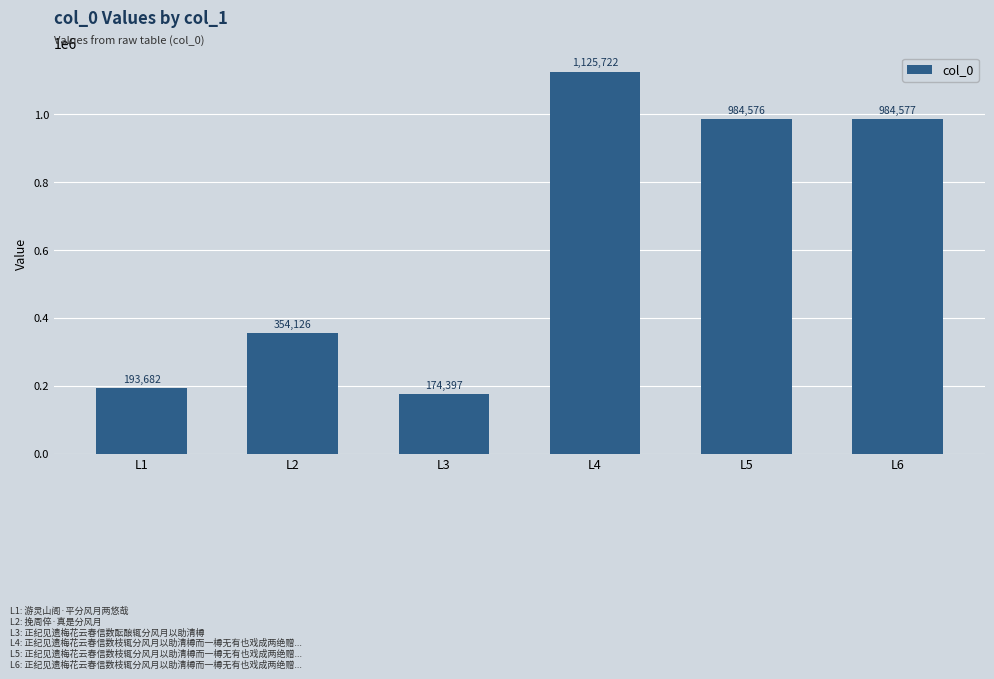

Reading left to right, transcribe all the data shown in this chart.

193682	354126	174397	1125722	984576	984577